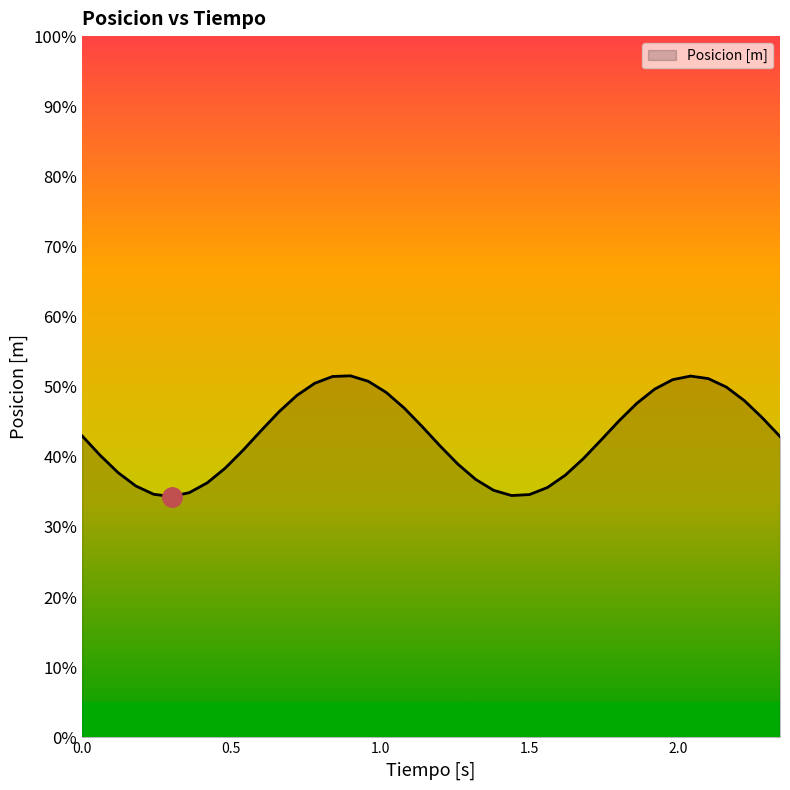

What is the label of the 8th point from the right?

1.921921921921922